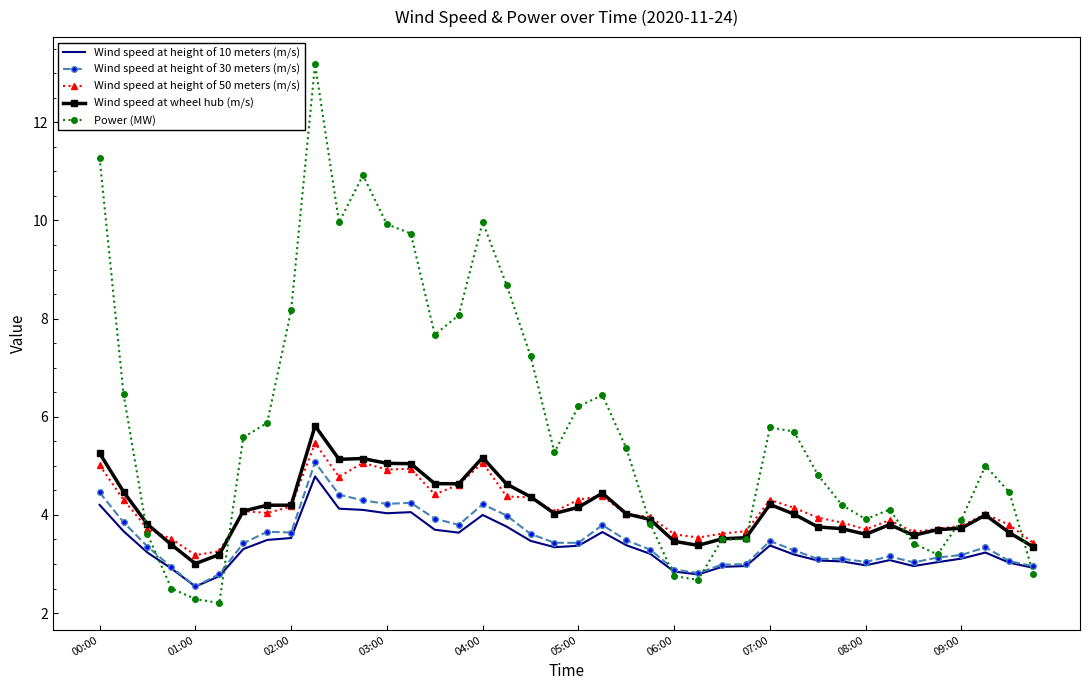

True or false: Wind speed at height of 10 meters (m/s) and Wind speed at height of 50 meters (m/s) intersect in this chart.

False